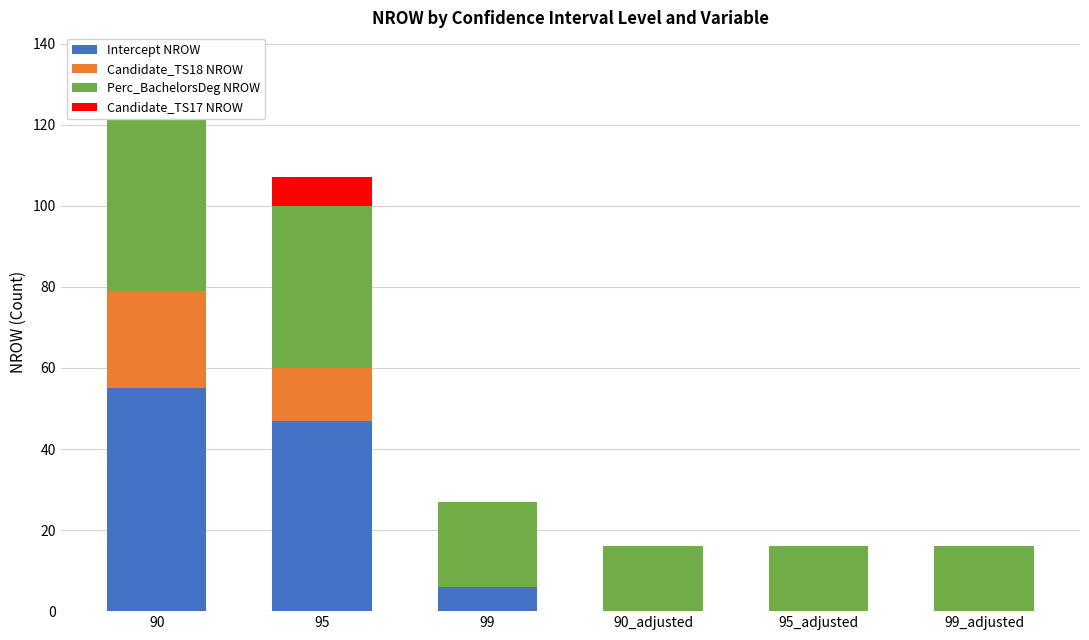

What is the sum of all Candidate_TS18 NROW values?

37